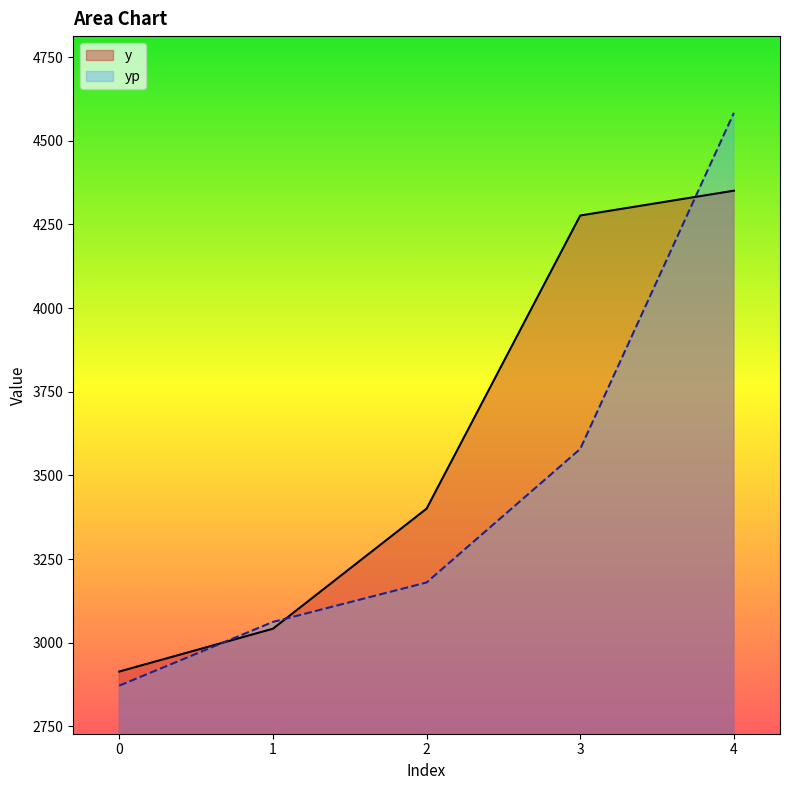

True or false: yp has more than 2 interior local peaks.

False